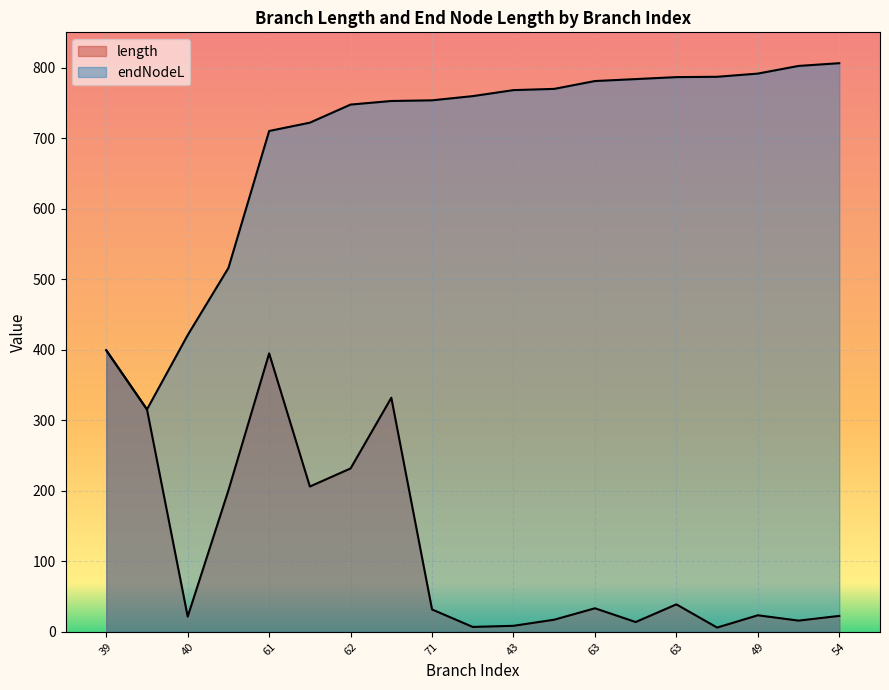

How many lines are shown in the chart?

2